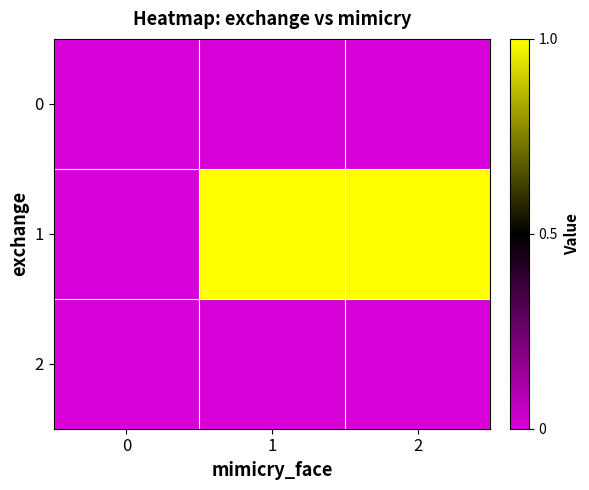

At how many categories does at least one series exceed 0?

2